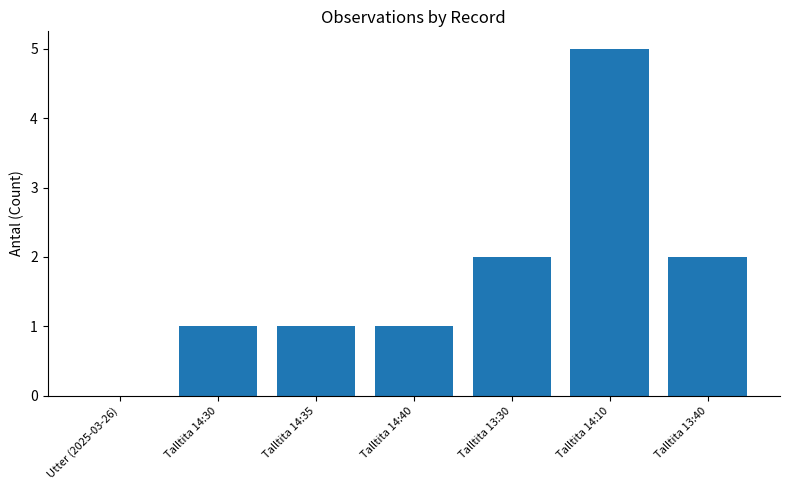

What is the greatest value displayed?

5